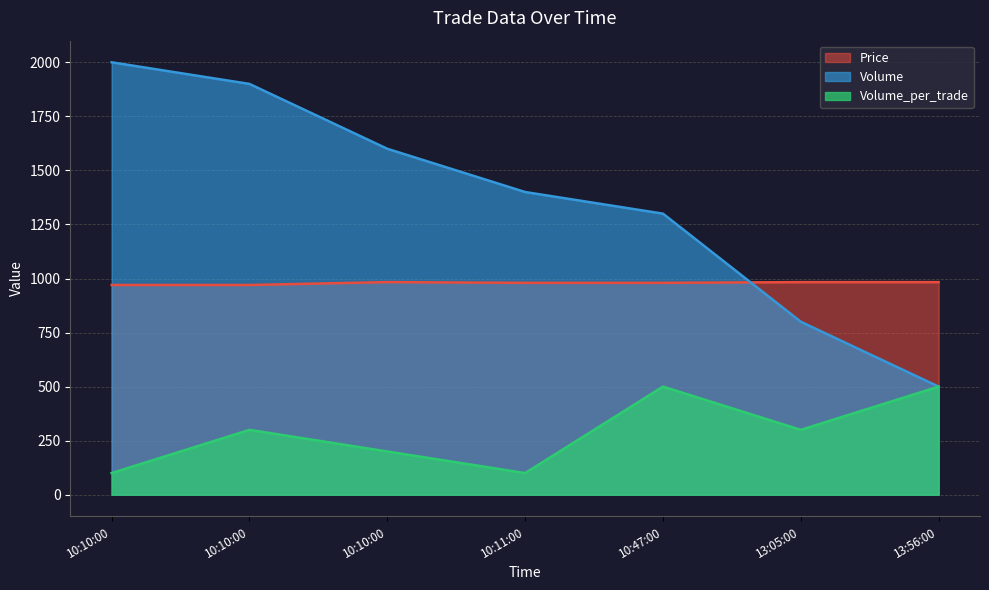

Reading right to left, extract all data points from this chart.

Price: 983.3	983.3	980.0	980.0	983.3	970.0	970.0
Volume: 500.0	800.0	1300.0	1400.0	1600.0	1900.0	2000.0
Volume_per_trade: 500.0	300.0	500.0	100.0	200.0	300.0	100.0